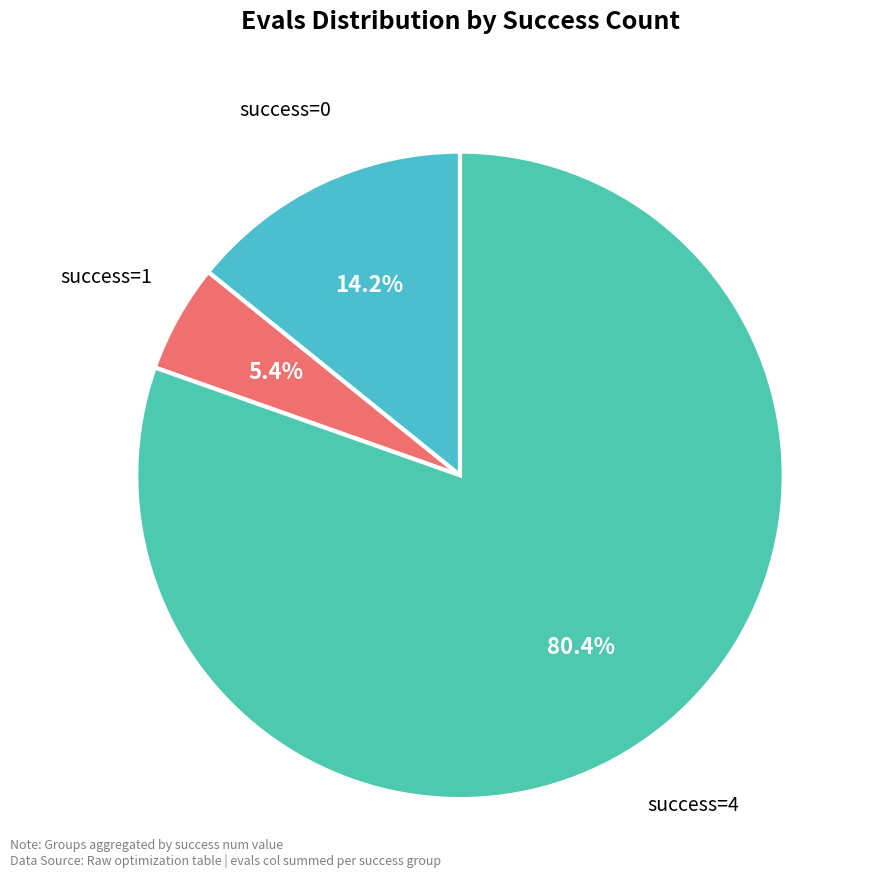

To the nearest percent, what is the average slice percentage?

33%